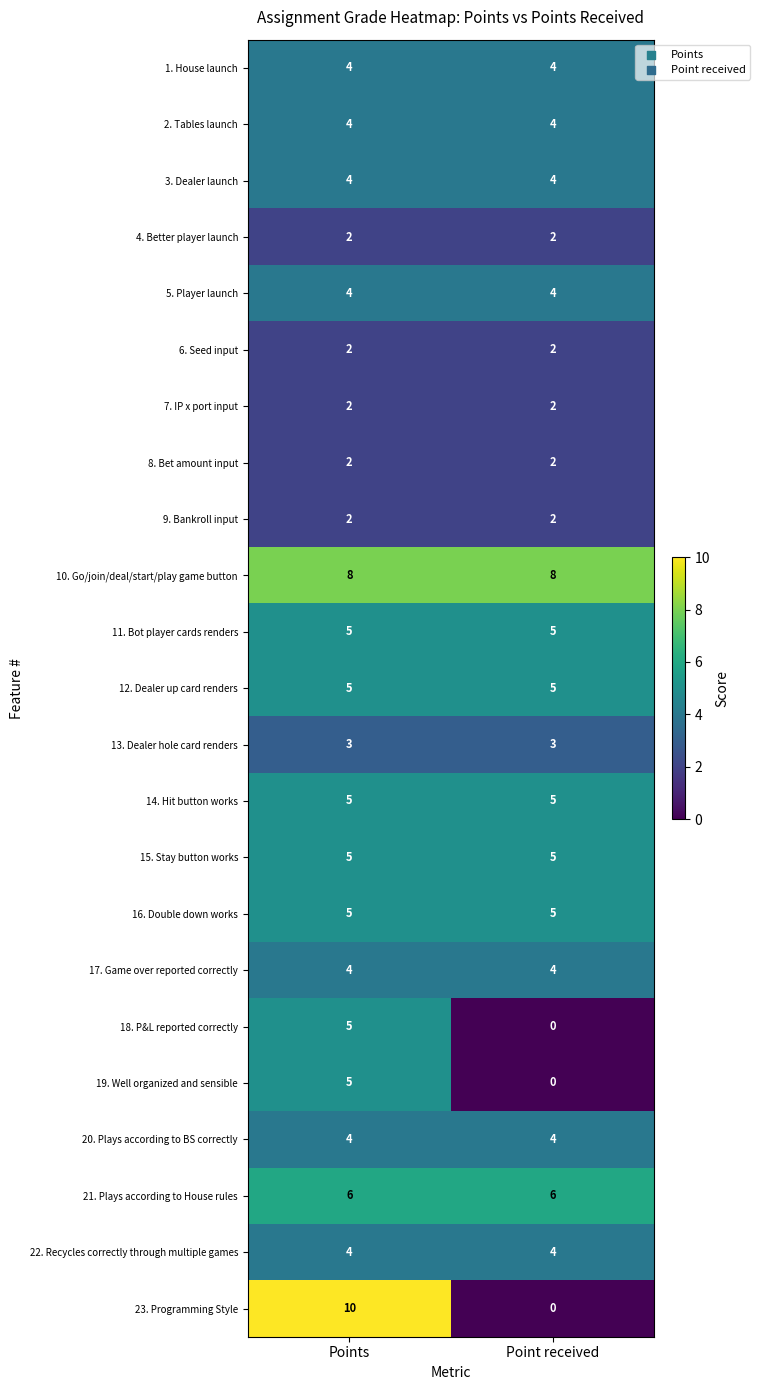

Between Points and Point received, which series saw the biggest shift?

23. Programming Style